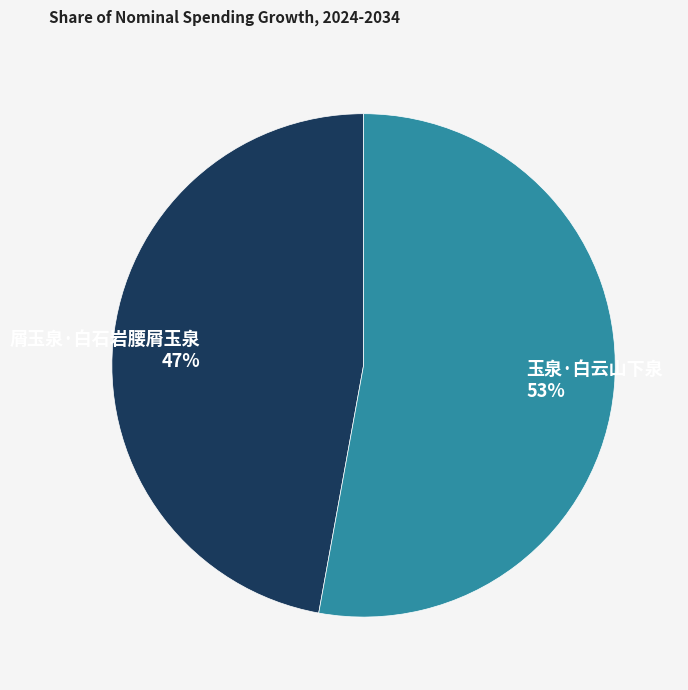

To the nearest percent, what is the combined percentage of 玉泉·白云山下泉 and 屑玉泉·白石岩腰屑玉泉?

100%